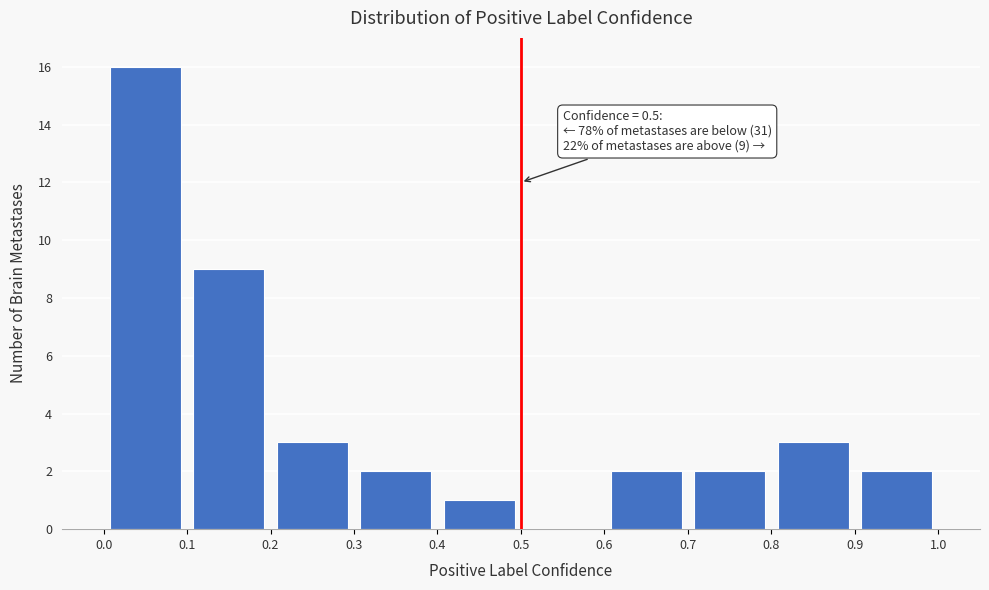

Which range on the x-axis has the tallest bar?

0.0 to 0.1